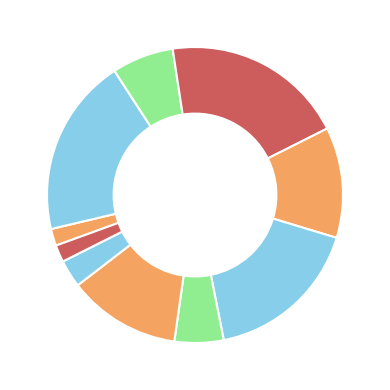

Count the number of slices in the pie.

10